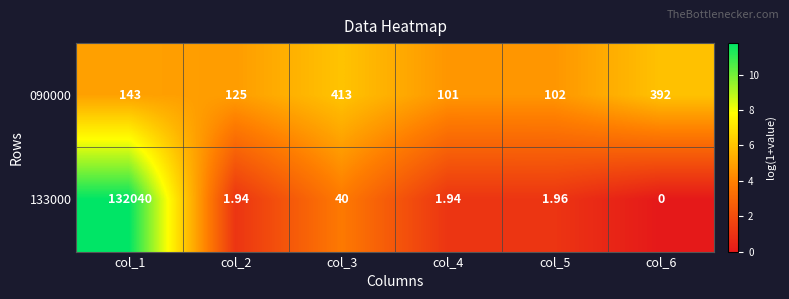

At col_2, list the series in order from largest to smallest.

090000, 133000